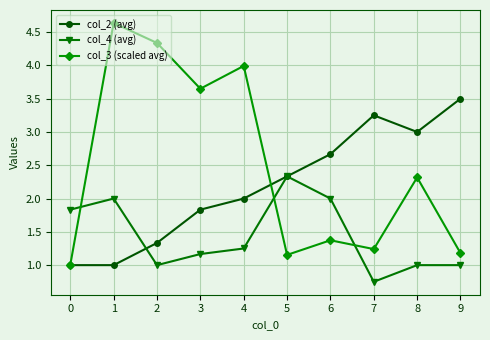

At which category does col_3 (scaled avg) reach its first local valley?

3